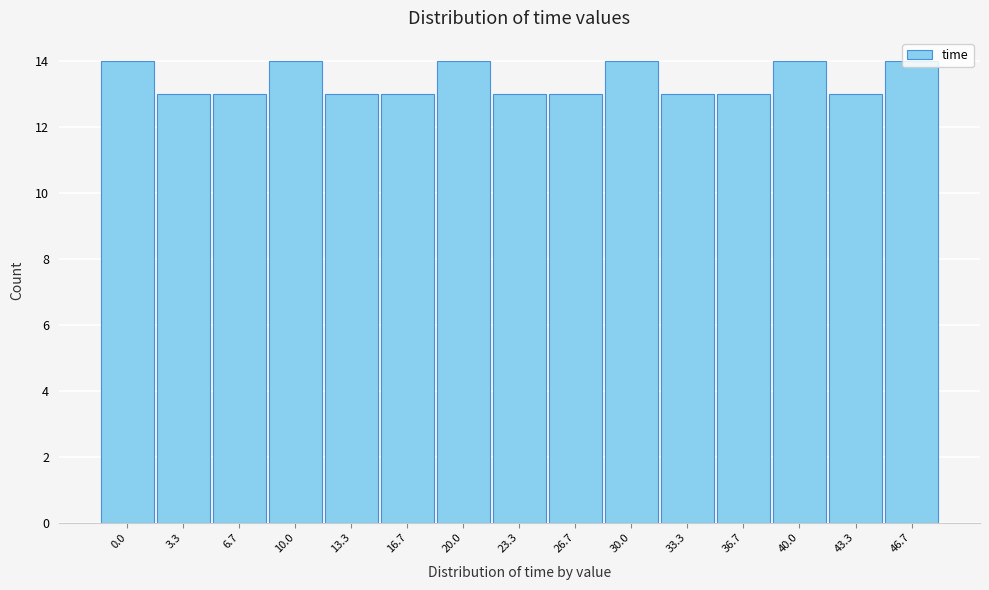

Approximately how many times larger is the value at 30.0 compared to 13.3?

1.1